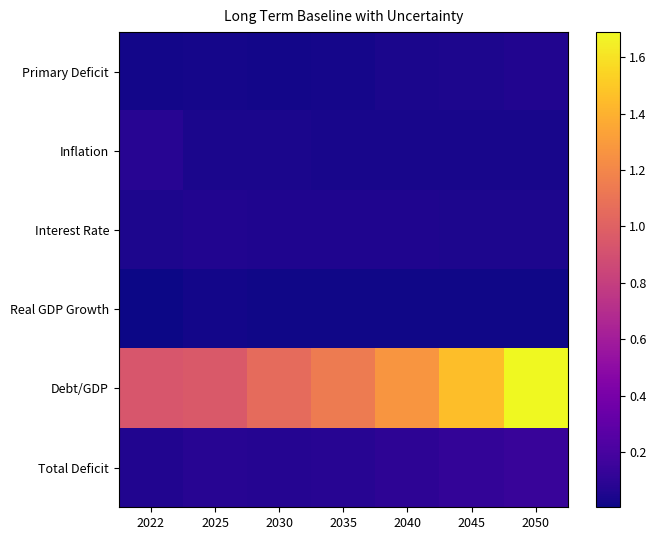

Reading left to right, what are all the values shown in this chart?

Primary Deficit: 2022=0.0	2025=0.0	2030=0.0	2035=0.0	2040=0.0	2045=0.0	2050=0.1
Inflation: 2022=0.1	2025=0.0	2030=0.0	2035=0.0	2040=0.0	2045=0.0	2050=0.0
Interest Rate: 2022=0.0	2025=0.1	2030=0.1	2035=0.1	2040=0.1	2045=0.0	2050=0.0
Real GDP Growth: 2022=0.0	2025=0.0	2030=0.0	2035=0.0	2040=0.0	2045=0.0	2050=0.0
Debt/GDP: 2022=0.9	2025=1.0	2030=1.1	2035=1.1	2040=1.3	2045=1.5	2050=1.7
Total Deficit: 2022=0.1	2025=0.1	2030=0.1	2035=0.1	2040=0.1	2045=0.1	2050=0.1